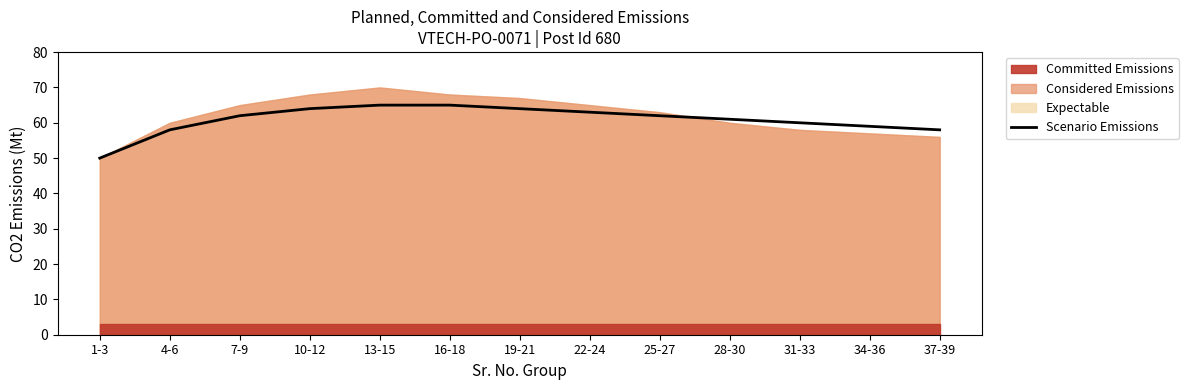

What is the ratio of the value at 37-39 to the value at 19-21?

0.9